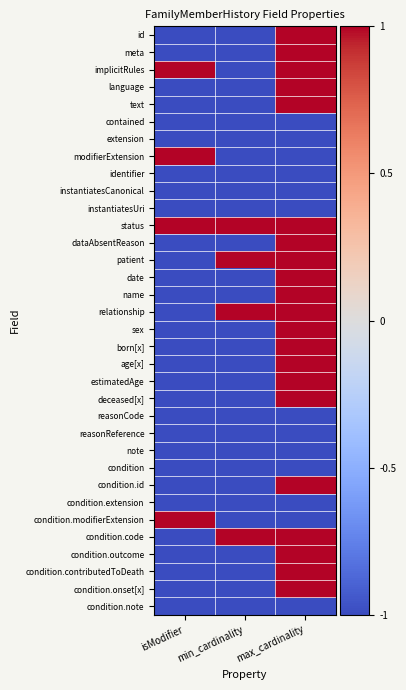

What is the spread (max minus min) of values at min_cardinality?

2